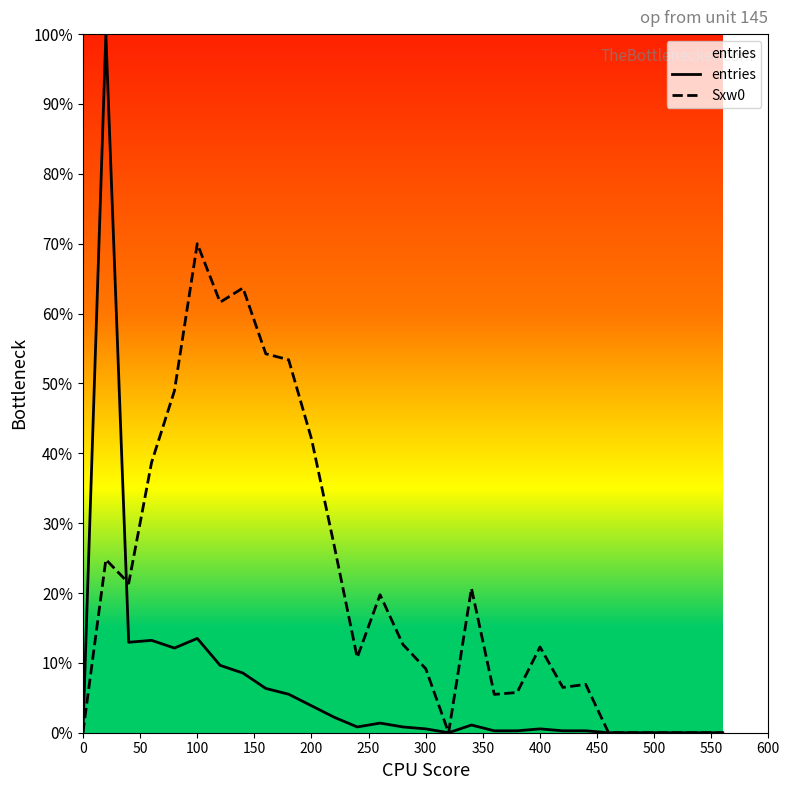

Rank the series by their average value, from highest to lowest.

Sxw0, entries